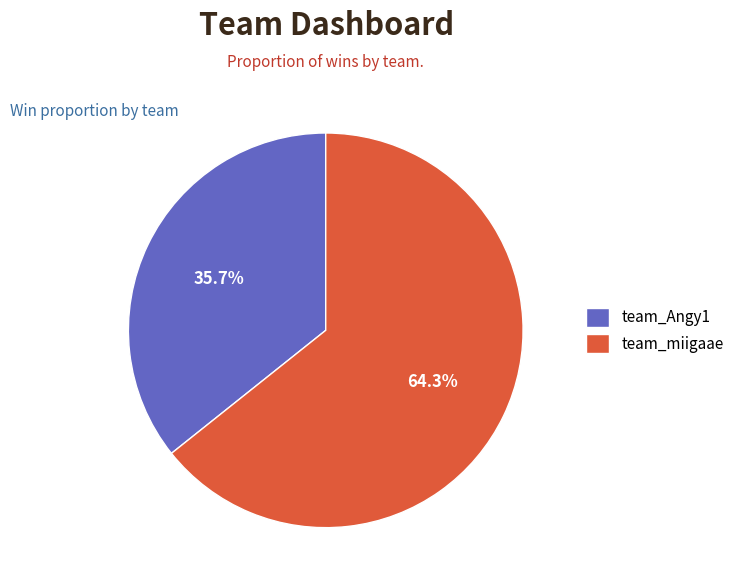

How many segments does this pie chart have?

2